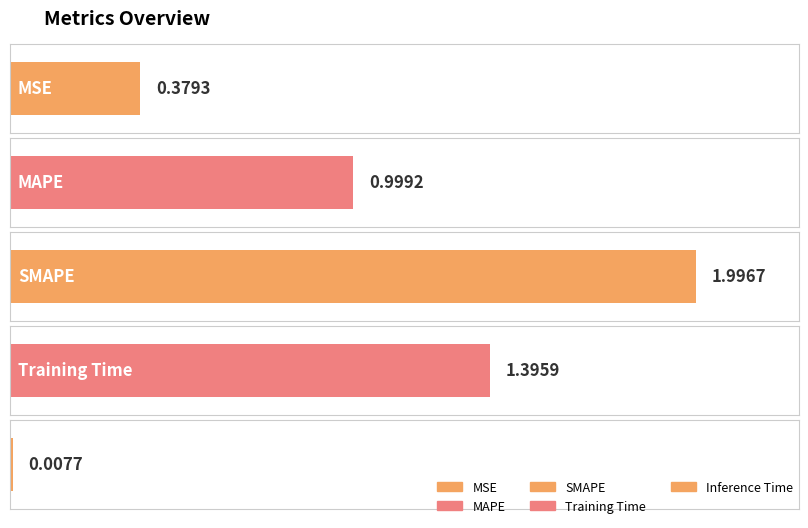

What is the difference between the maximum and minimum values?

2.0